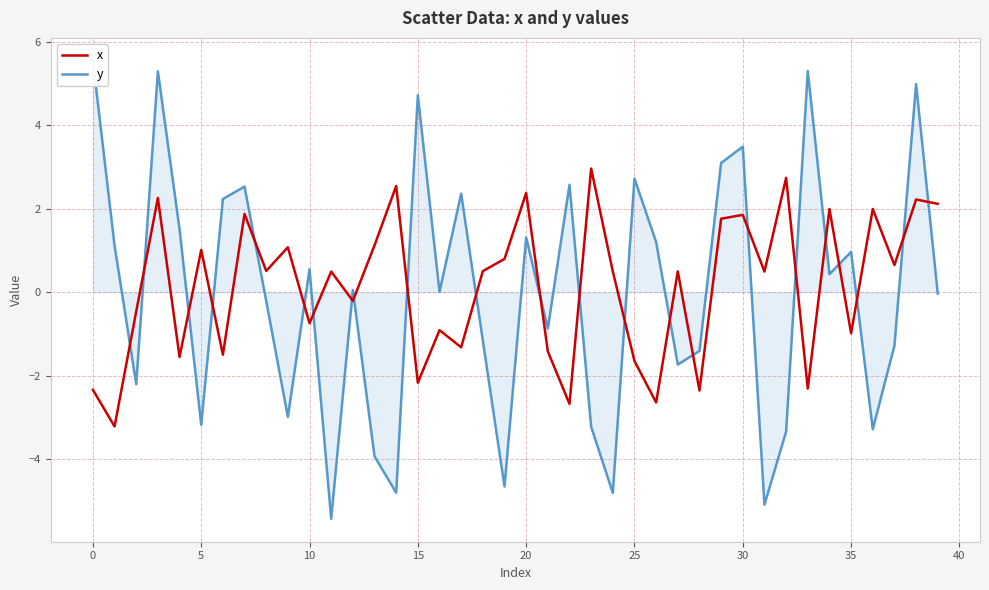

Reading left to right, transcribe all the data shown in this chart.

x: -2.3	-3.2	-0.5	2.3	-1.6	1.0	-1.5	1.9	0.5	1.1	-0.7	0.5	-0.2	1.1	2.5	-2.2	-0.9	-1.3	0.5	0.8	2.4	-1.4	-2.7	3.0	0.5	-1.6	-2.6	0.5	-2.4	1.8	1.9	0.5	2.7	-2.3	2.0	-1.0	2.0	0.7	2.2	2.1
y: 5.5	1.1	-2.2	5.3	1.5	-3.2	2.2	2.5	-0.2	-3.0	0.6	-5.4	0.1	-3.9	-4.8	4.7	0.0	2.4	-1.2	-4.7	1.3	-0.9	2.6	-3.2	-4.8	2.7	1.2	-1.7	-1.4	3.1	3.5	-5.1	-3.3	5.3	0.4	1.0	-3.3	-1.3	5.0	-0.0